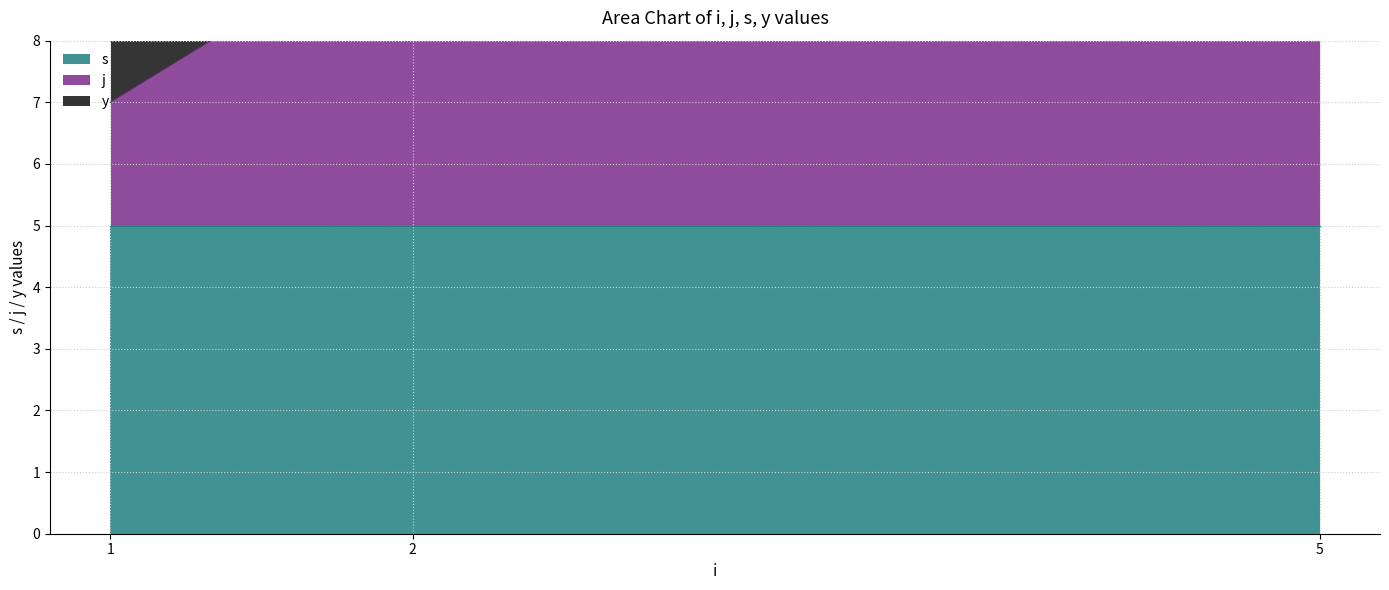

What is the sum of the j values at 1 and 2?

7